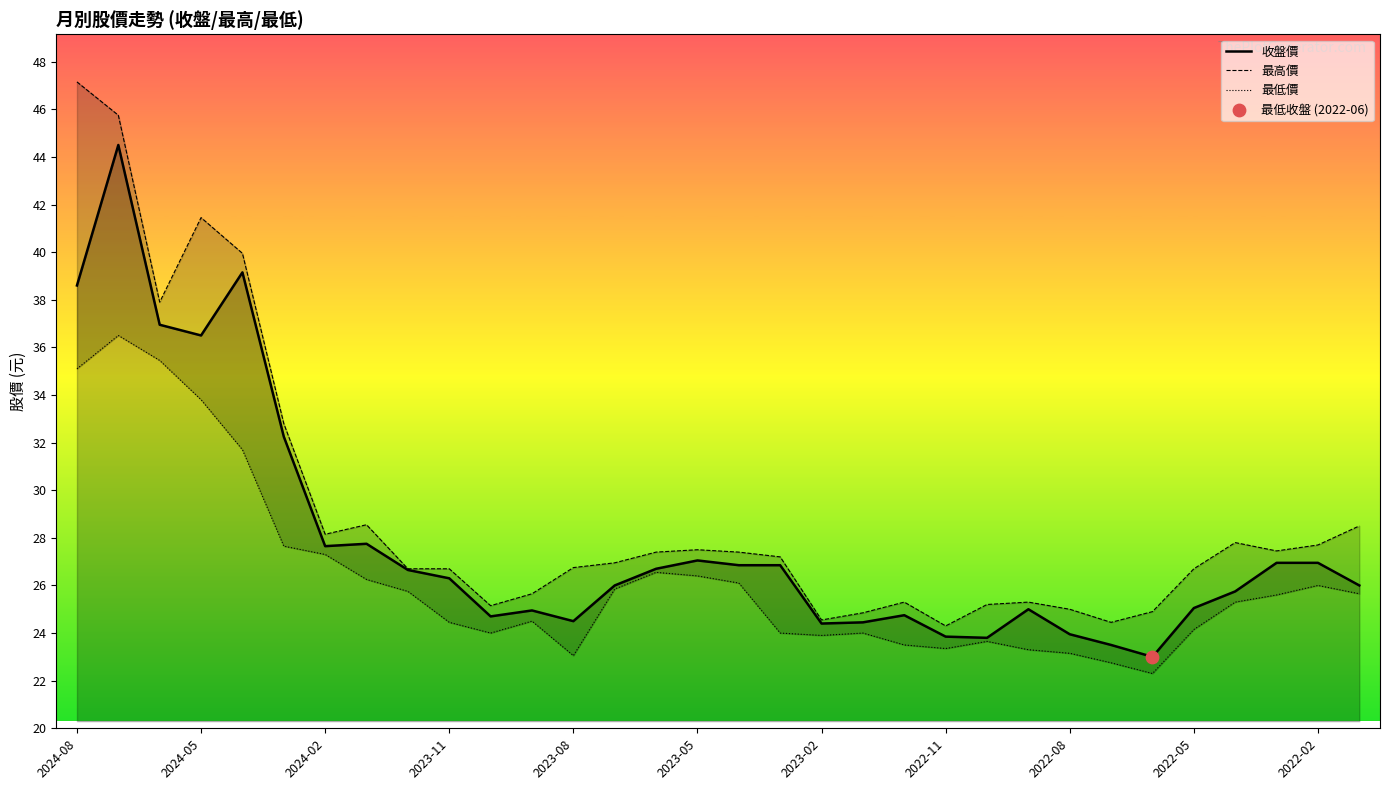

The 收盤價 series shows 41.9 at 2022-02. True or false?

False